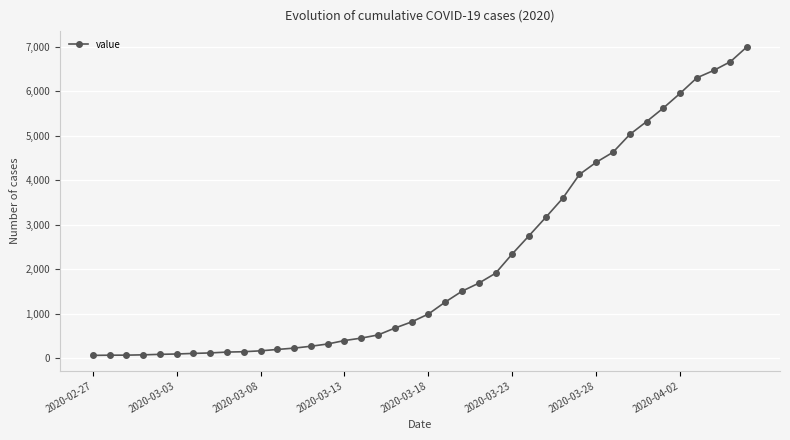

What is the greatest value displayed?

7003